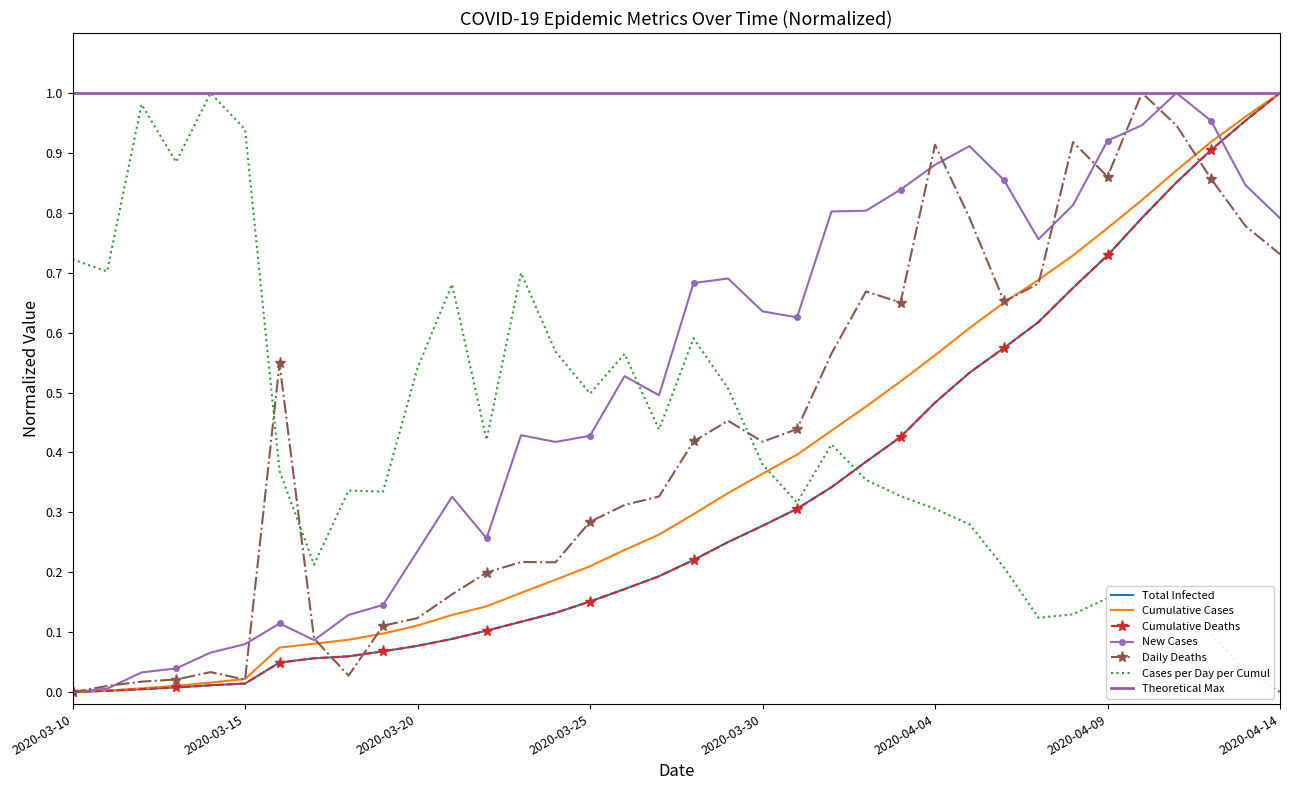

The Cumulative Cases series shows 0.1 at 2020-03-17. True or false?

False